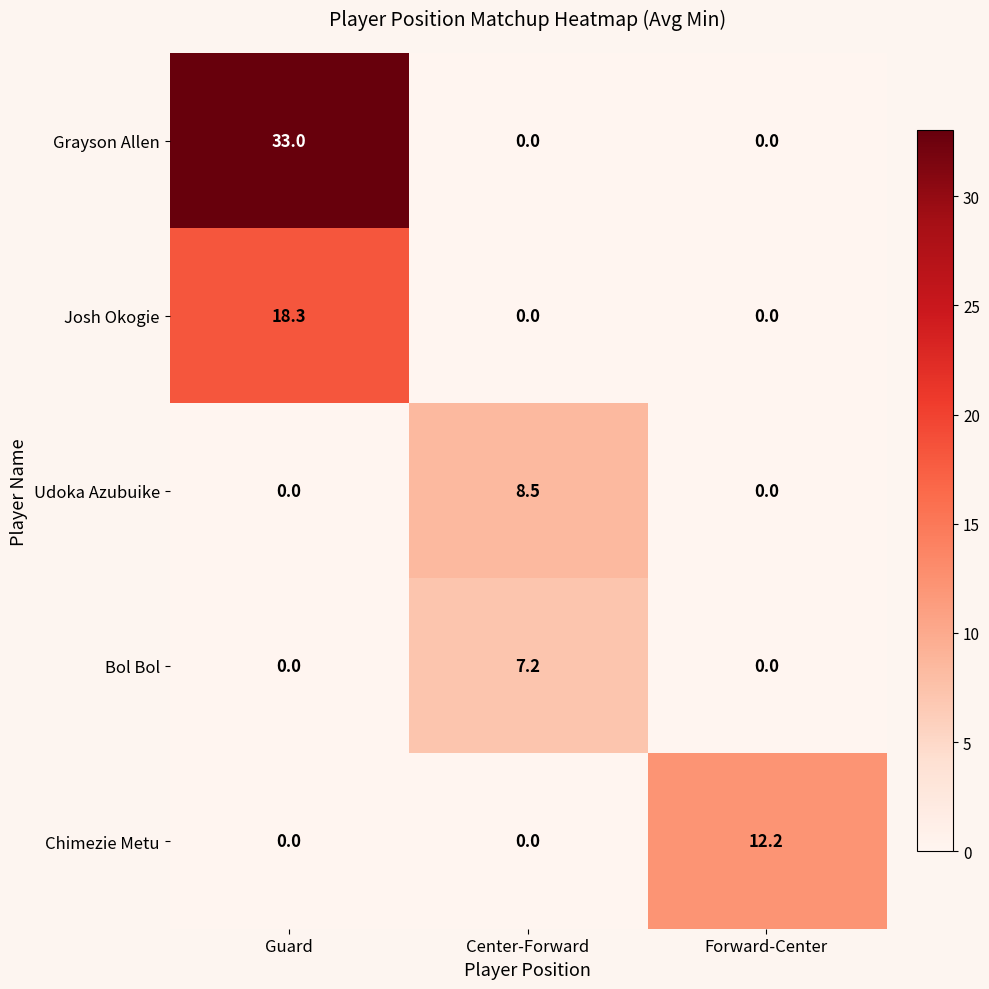

What is the sum of all Bol Bol values?

7.2